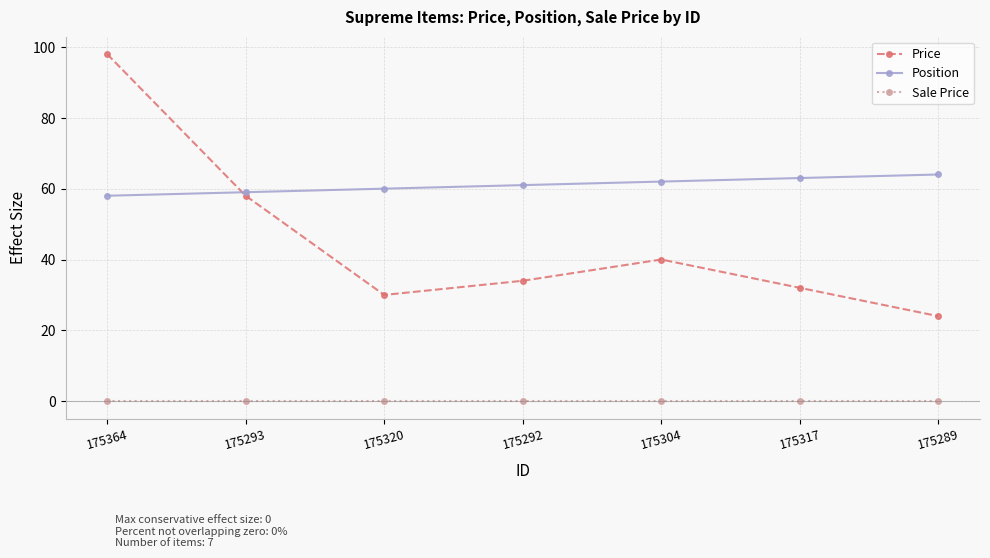

At which category is the sum across all series the highest?

175364